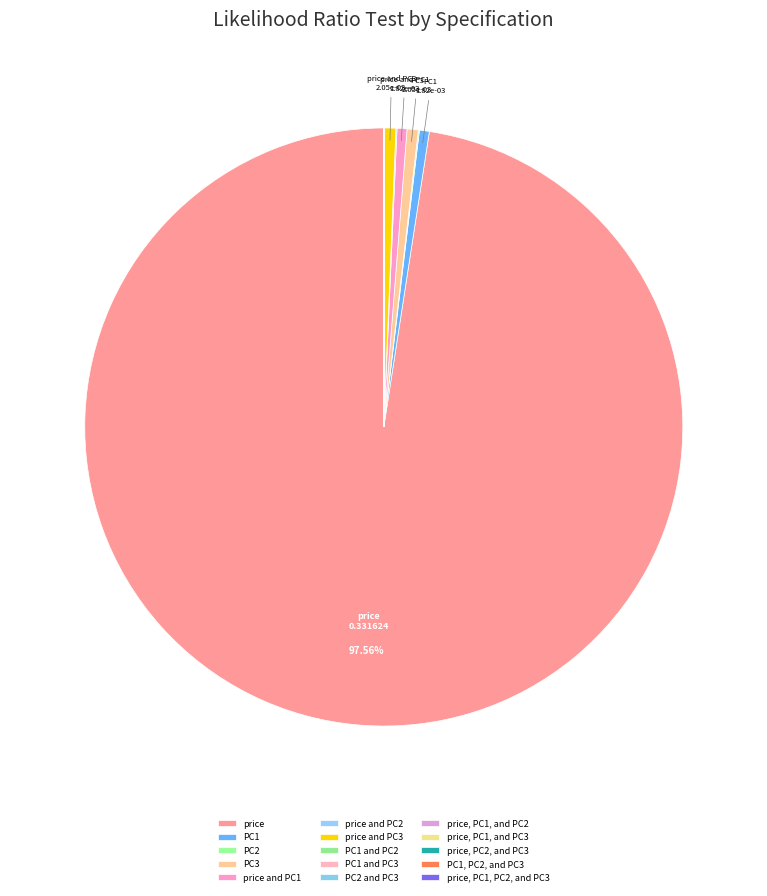

Is it true that price, PC1, PC2, and PC3 is 0% of the pie?

True